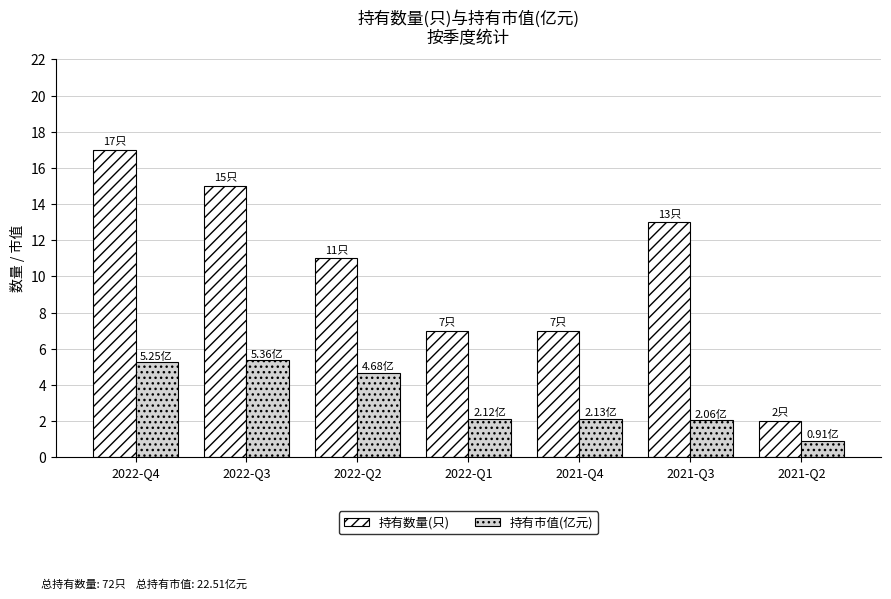

Which series has the widest spread of values?

持有数量(只)